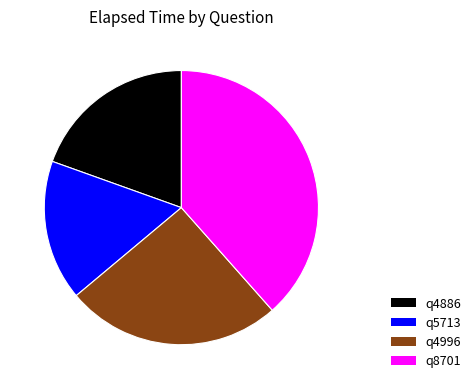

Is there a majority slice in this chart?

No